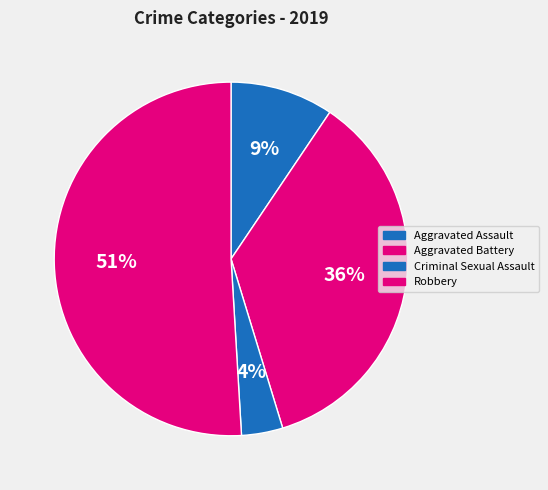

Count the number of slices in the pie.

4